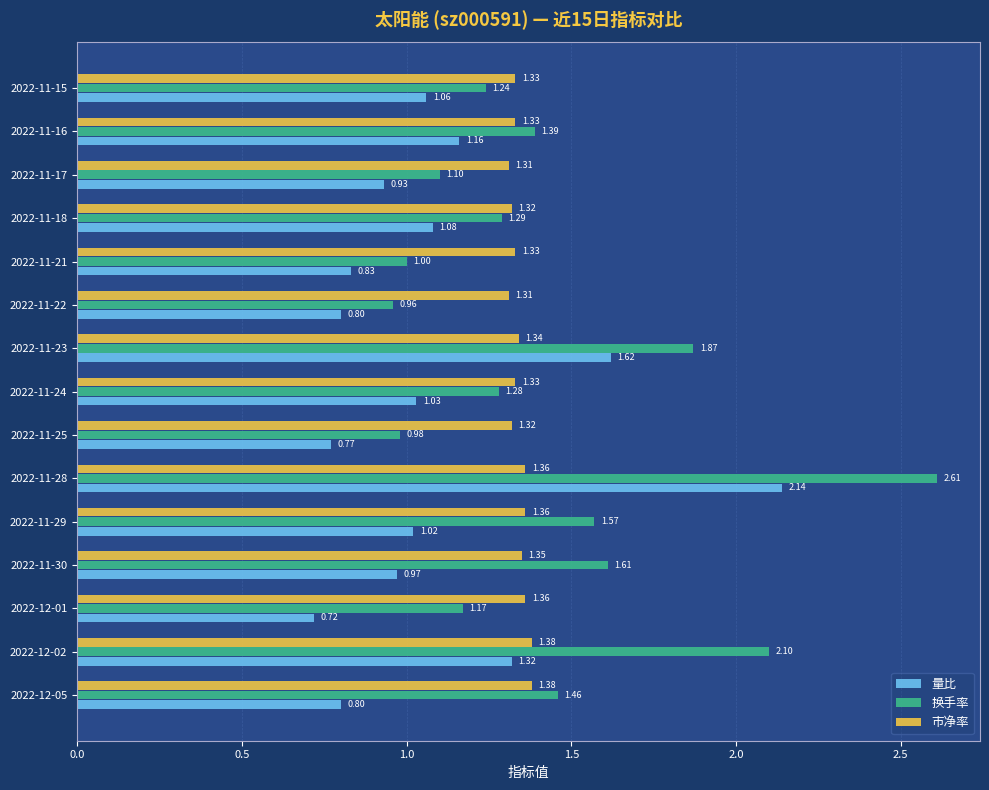

Which series has the widest spread of values?

换手率